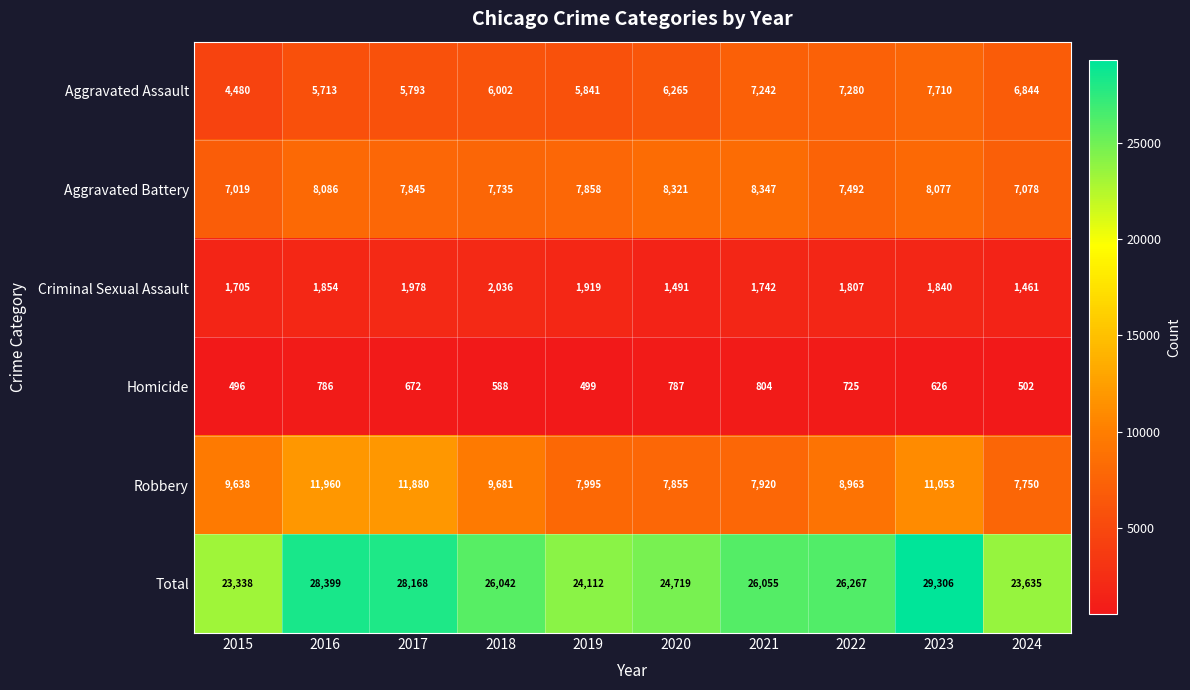

Between 2016 and 2024, which series saw the biggest shift?

Total